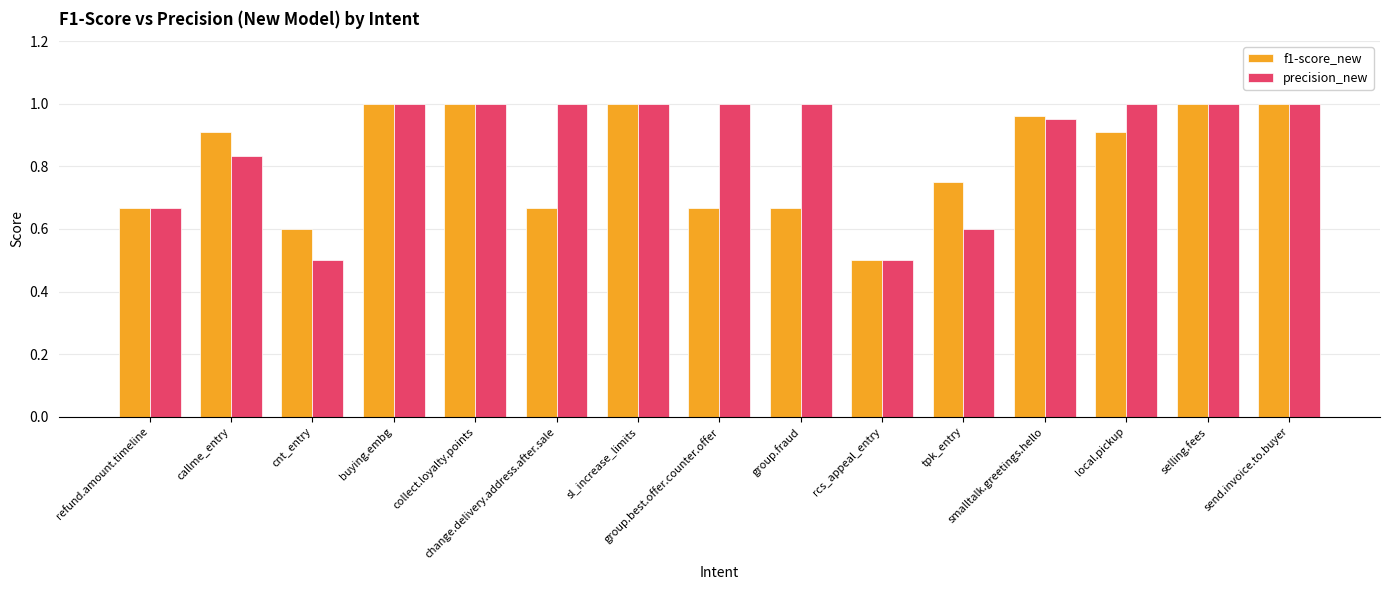

What is the total value across all series at group.fraud?

1.7